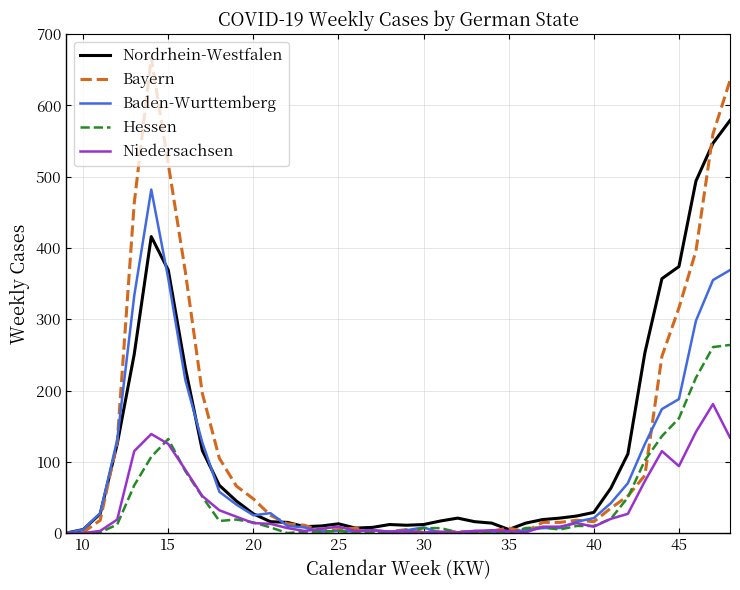

List the series in order of their peak value, highest first.

Bayern, Nordrhein-Westfalen, Baden-Wurttemberg, Hessen, Niedersachsen